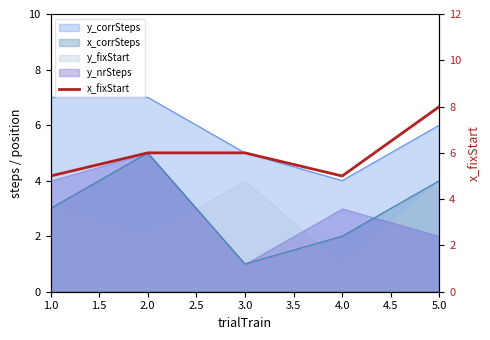

The chart shows a value of 4 at 5.0. True or false?

False